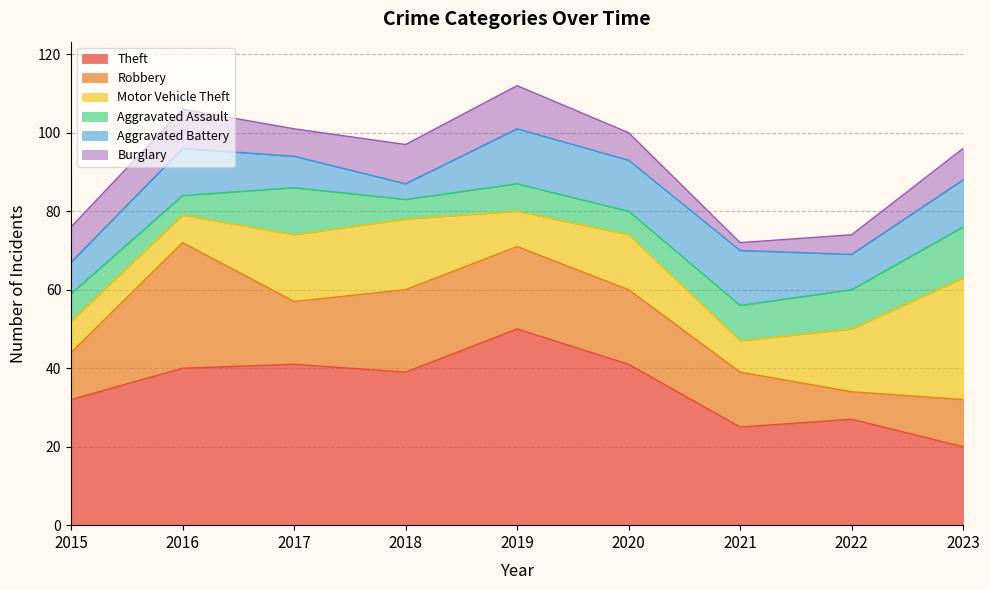

True or false: Theft and Aggravated Battery intersect in this chart.

False